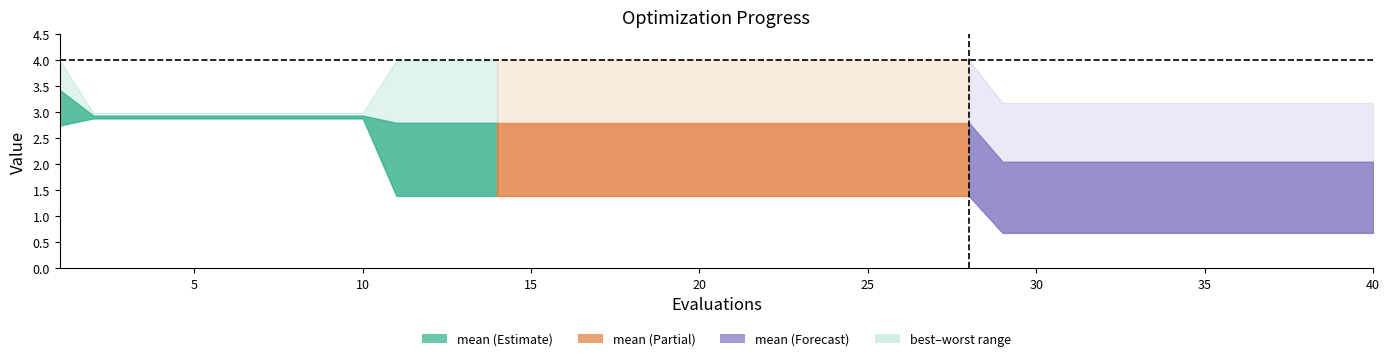

Reading left to right, transcribe all the data shown in this chart.

mean: 1=3.4	2=2.9	3=2.9	4=2.9	5=2.9	6=2.9	7=2.9	8=2.9	9=2.9	10=2.9	11=2.8	12=2.8	13=2.8	14=2.8	15=2.8	16=2.8	17=2.8	18=2.8	19=2.8	20=2.8	21=2.8	22=2.8	23=2.8	24=2.8	25=2.8	26=2.8	27=2.8	28=2.8	29=2.0	30=2.0	31=2.0	32=2.0	33=2.0	34=2.0	35=2.0	36=2.0	37=2.0	38=2.0	39=2.0	40=2.0
best: 1=2.7	2=2.9	3=2.9	4=2.9	5=2.9	6=2.9	7=2.9	8=2.9	9=2.9	10=2.9	11=1.4	12=1.4	13=1.4	14=1.4	15=1.4	16=1.4	17=1.4	18=1.4	19=1.4	20=1.4	21=1.4	22=1.4	23=1.4	24=1.4	25=1.4	26=1.4	27=1.4	28=1.4	29=0.7	30=0.7	31=0.7	32=0.7	33=0.7	34=0.7	35=0.7	36=0.7	37=0.7	38=0.7	39=0.7	40=0.7
worst: 1=4.0	2=3.0	3=3.0	4=3.0	5=3.0	6=3.0	7=3.0	8=3.0	9=3.0	10=3.0	11=4.0	12=4.0	13=4.0	14=4.0	15=4.0	16=4.0	17=4.0	18=4.0	19=4.0	20=4.0	21=4.0	22=4.0	23=4.0	24=4.0	25=4.0	26=4.0	27=4.0	28=4.0	29=3.2	30=3.2	31=3.2	32=3.2	33=3.2	34=3.2	35=3.2	36=3.2	37=3.2	38=3.2	39=3.2	40=3.2